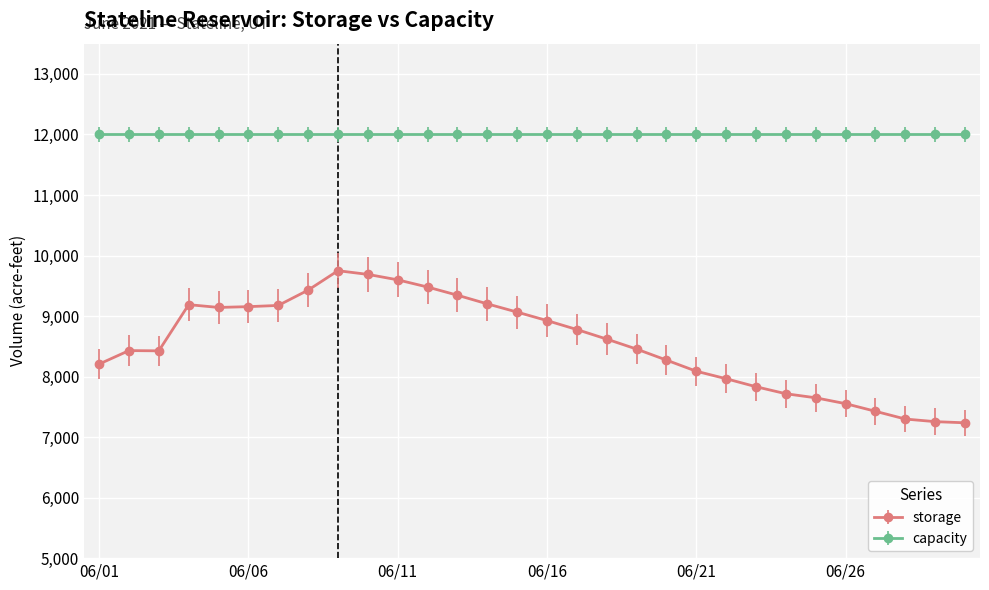

What is the minimum value shown in the chart?

7236